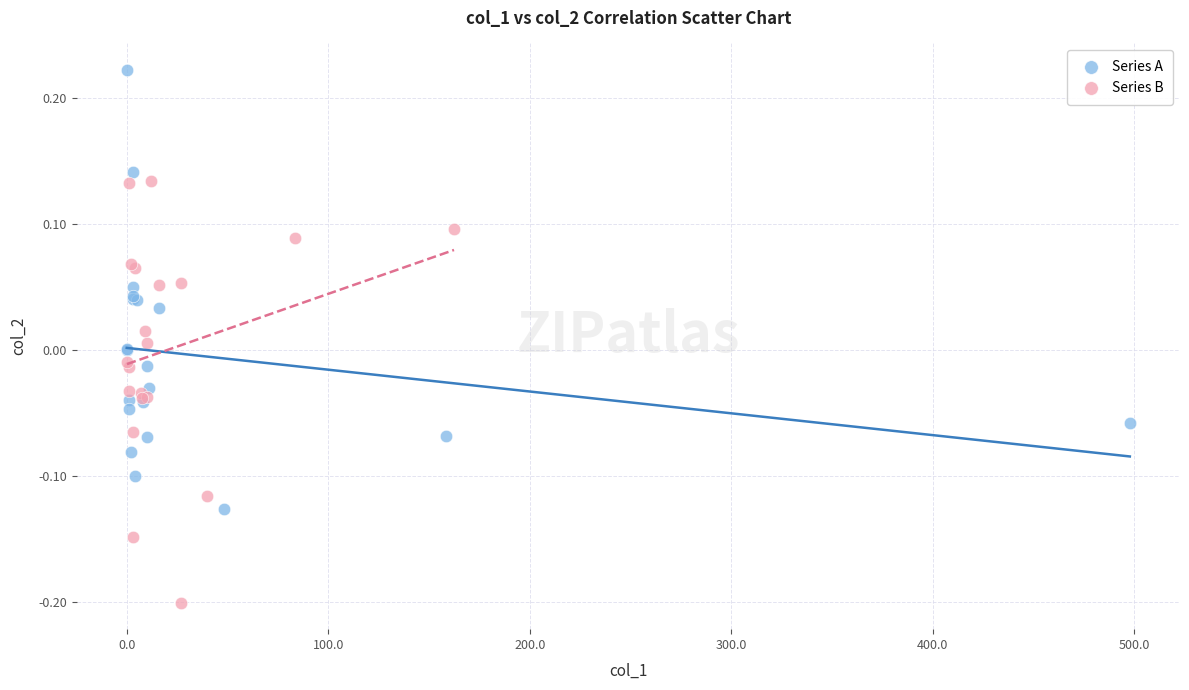

What are all the series names shown in the legend?

Series A, Series B